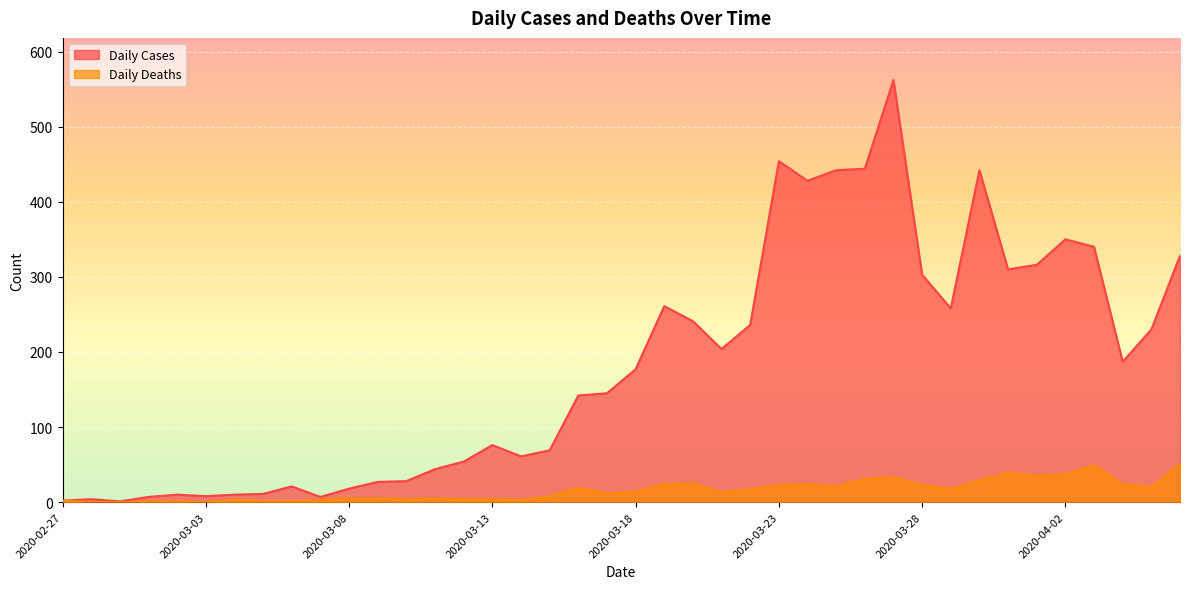

At which category does the chart reach its peak across all series?

2020-03-27